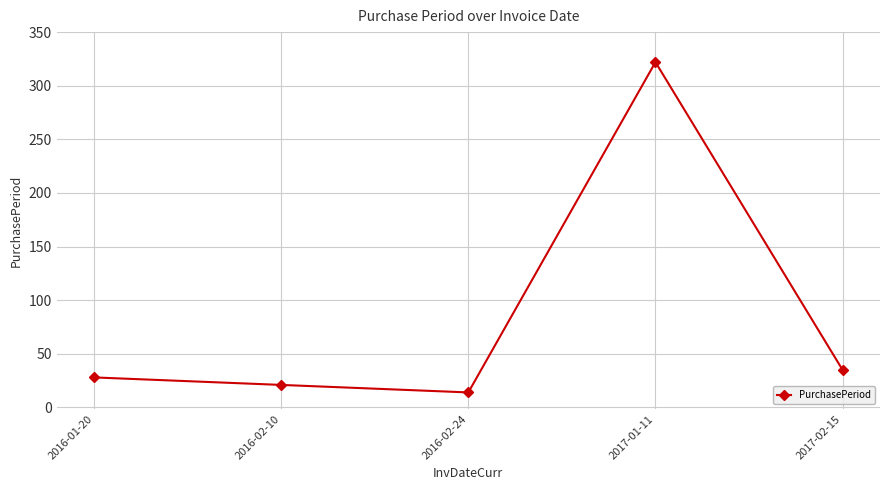

What is the difference between the maximum and minimum values?

308